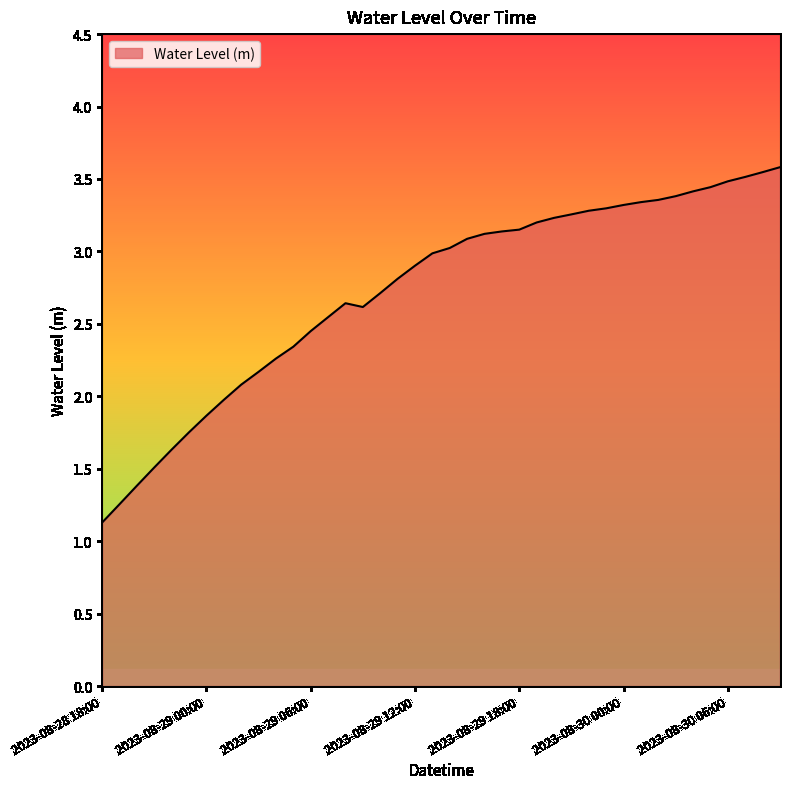

What is the greatest value displayed?

3.6